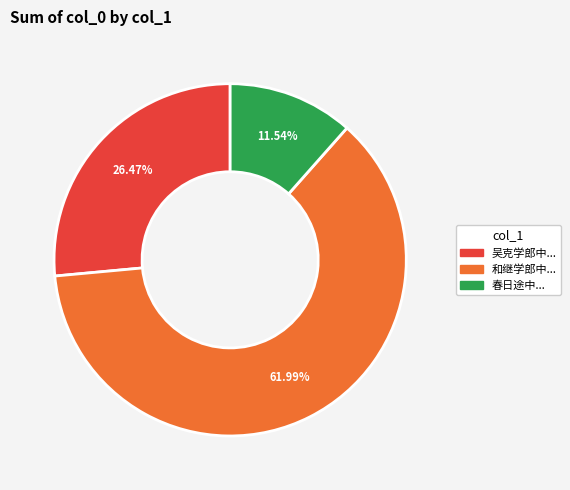

Is there any slice that represents more than half of the pie?

Yes